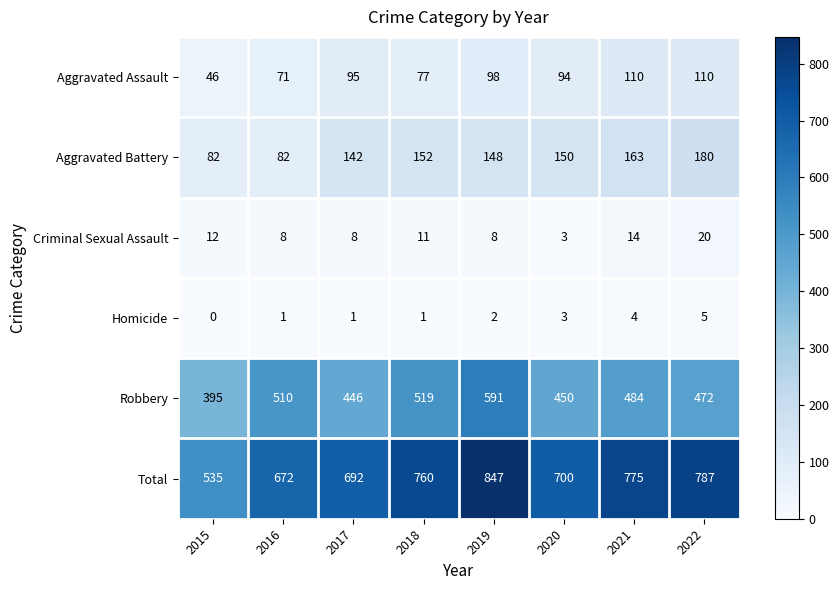

What is the difference between the Total values at 2022 and 2016?

115